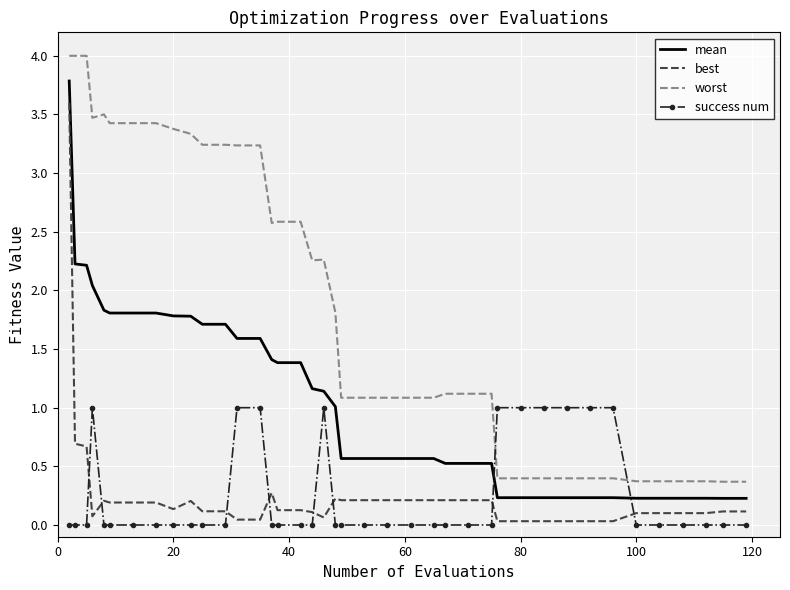

Which series has the largest total across all categories?

worst